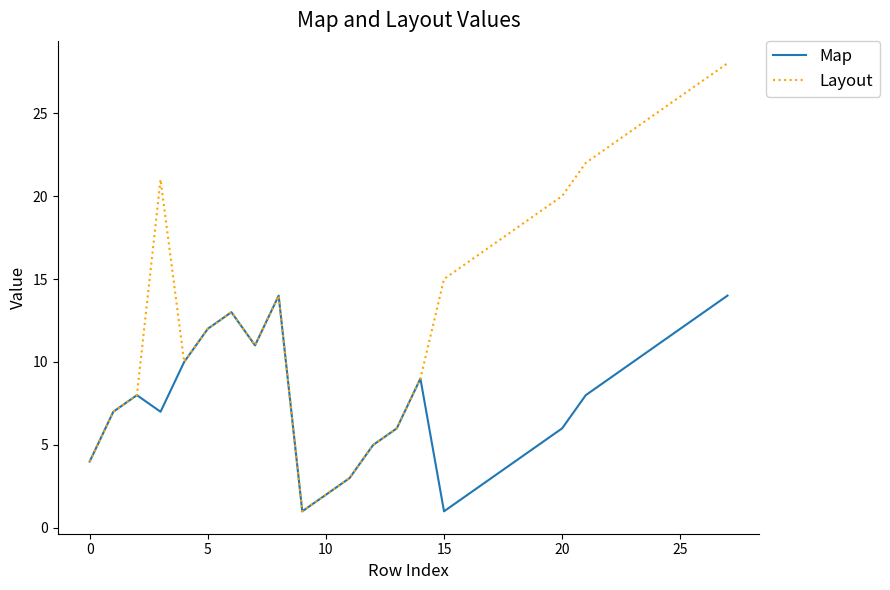

How many lines are shown in the chart?

2